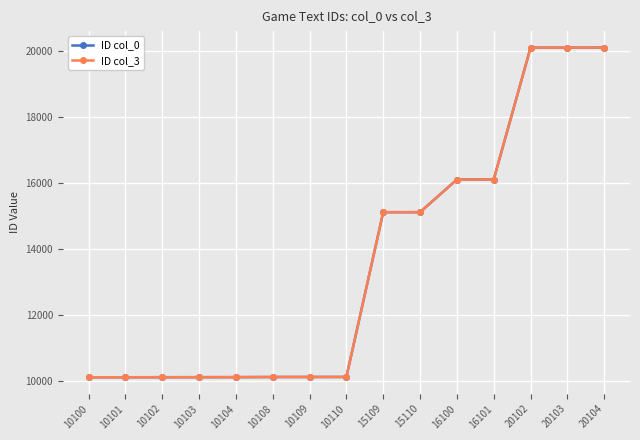

What is the average value of the ID col_0 series?

13571